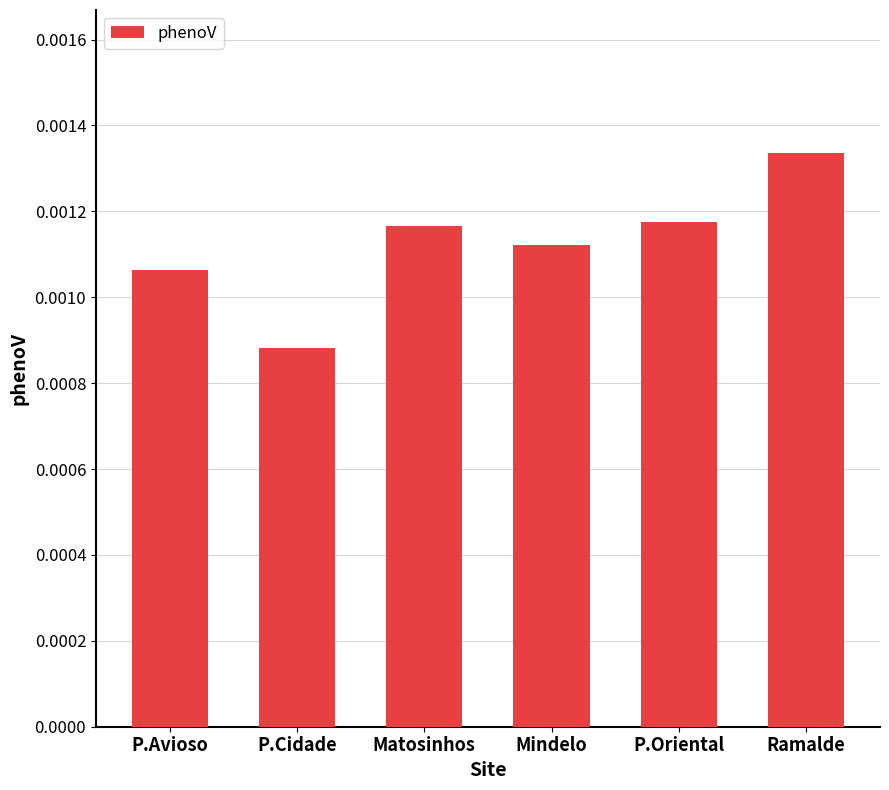

Where is the data nearest to the value 0?

P.Cidade